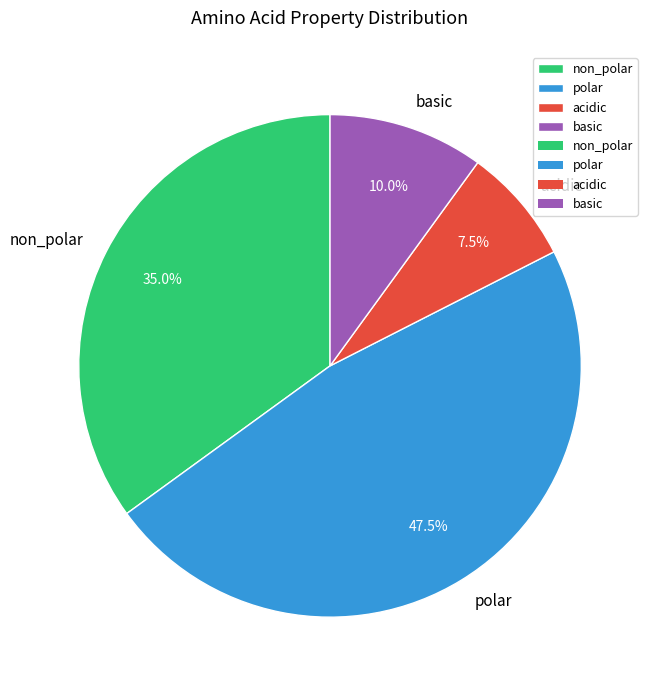

What percentage is the basic slice, to the nearest percent?

10%